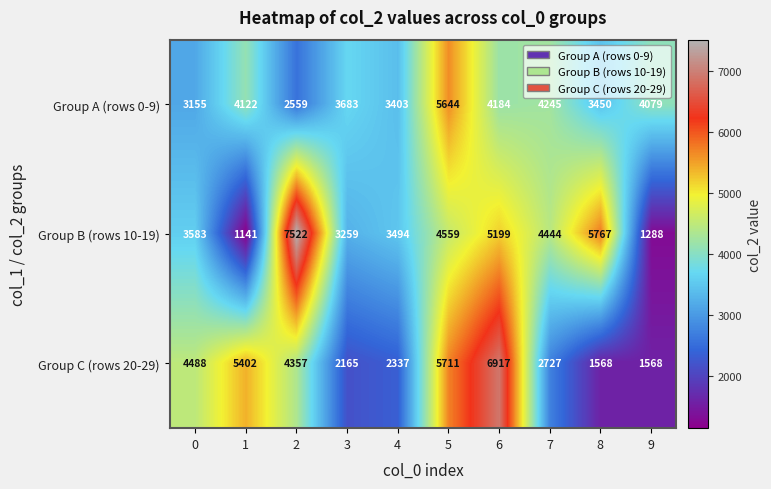

At which category is the sum across all series the highest?

6